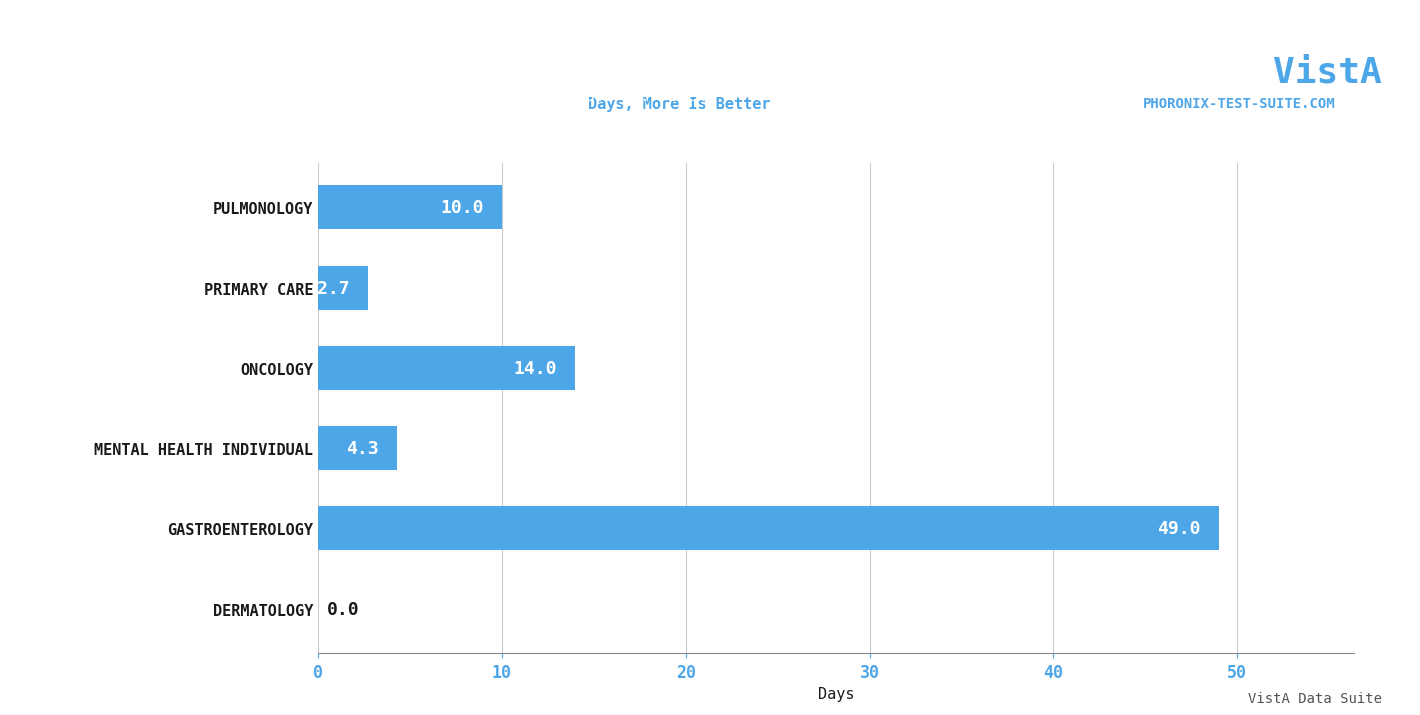

At which label is the value closest to 24?

ONCOLOGY